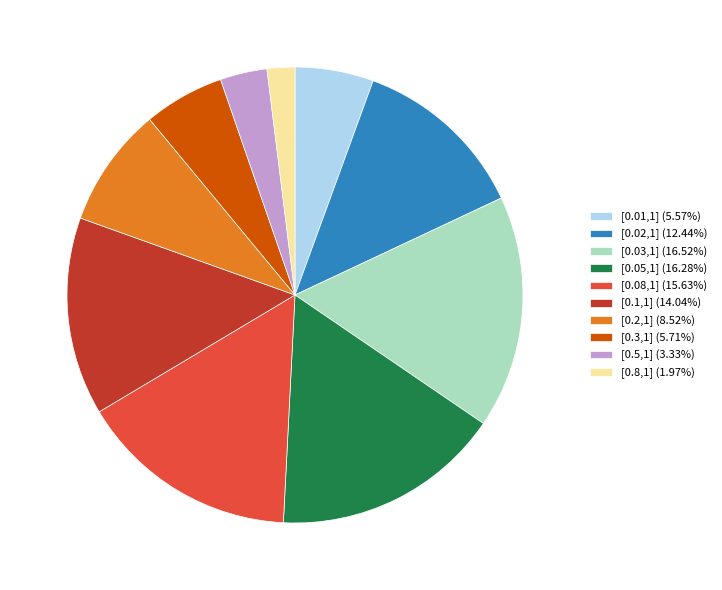

Which slice is the smallest?

[0.8,1]